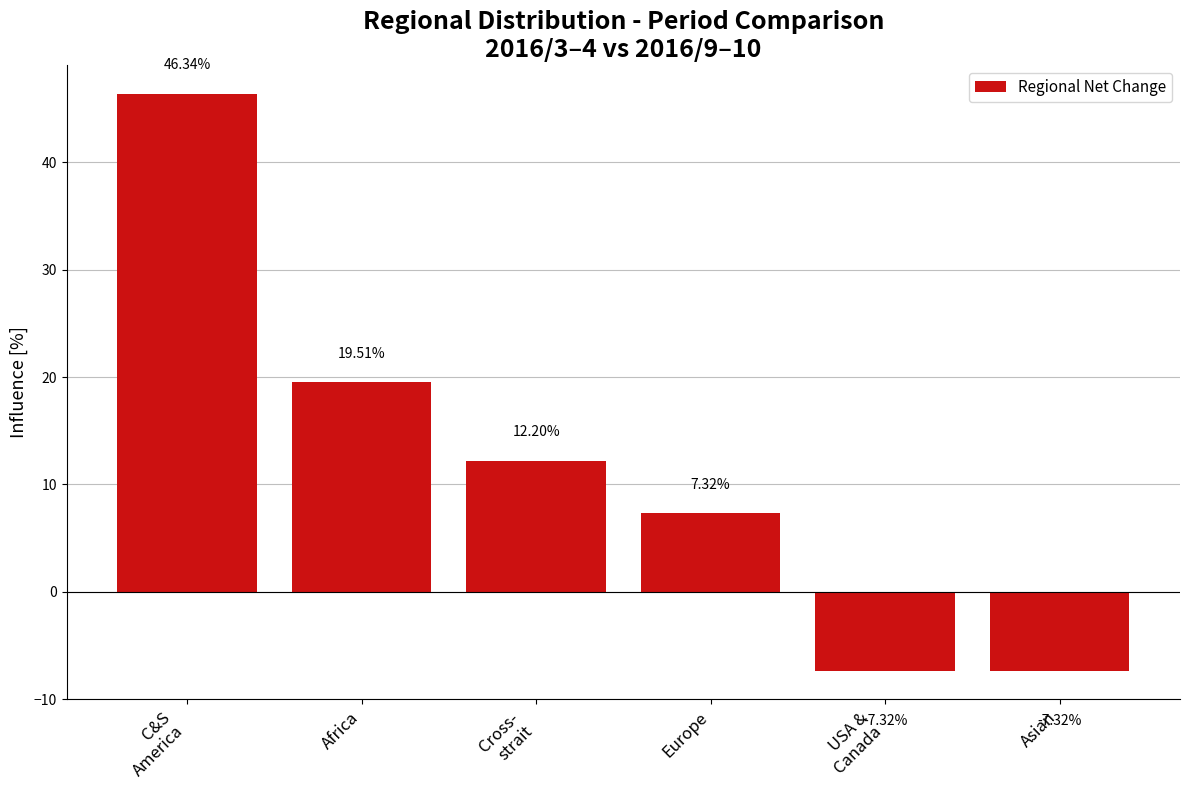

What is the difference between the maximum and minimum values?

53.7